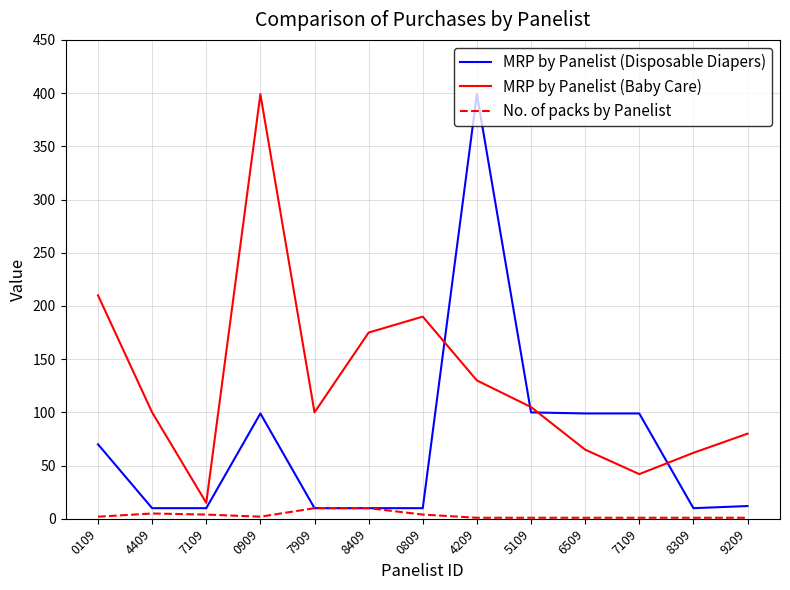

Is this an area chart (filled region under the line)?

No